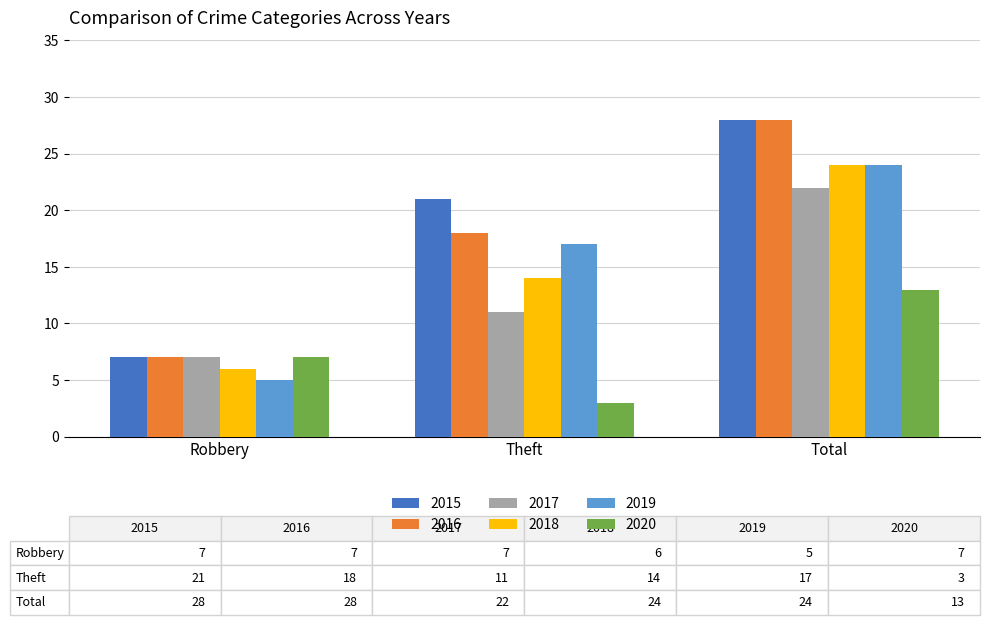

How many values in the 2015 series are below 21?

1